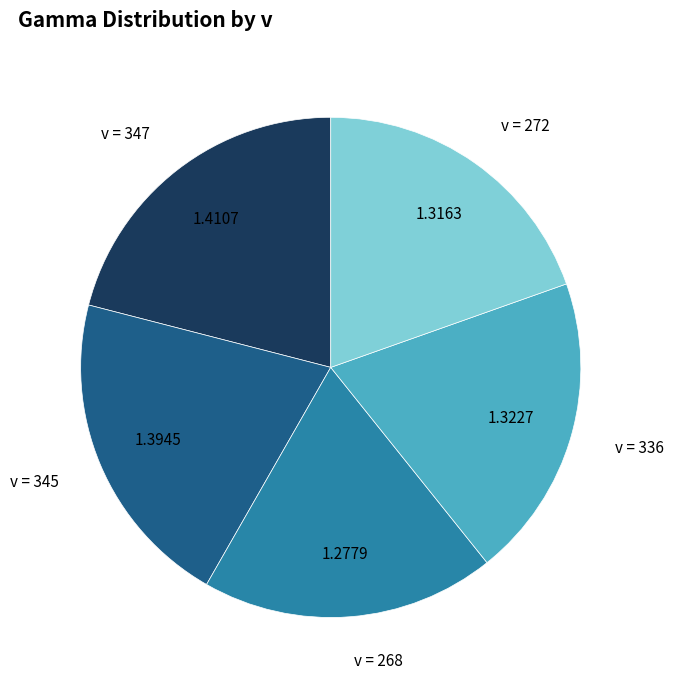

How many slices are in this pie chart?

5